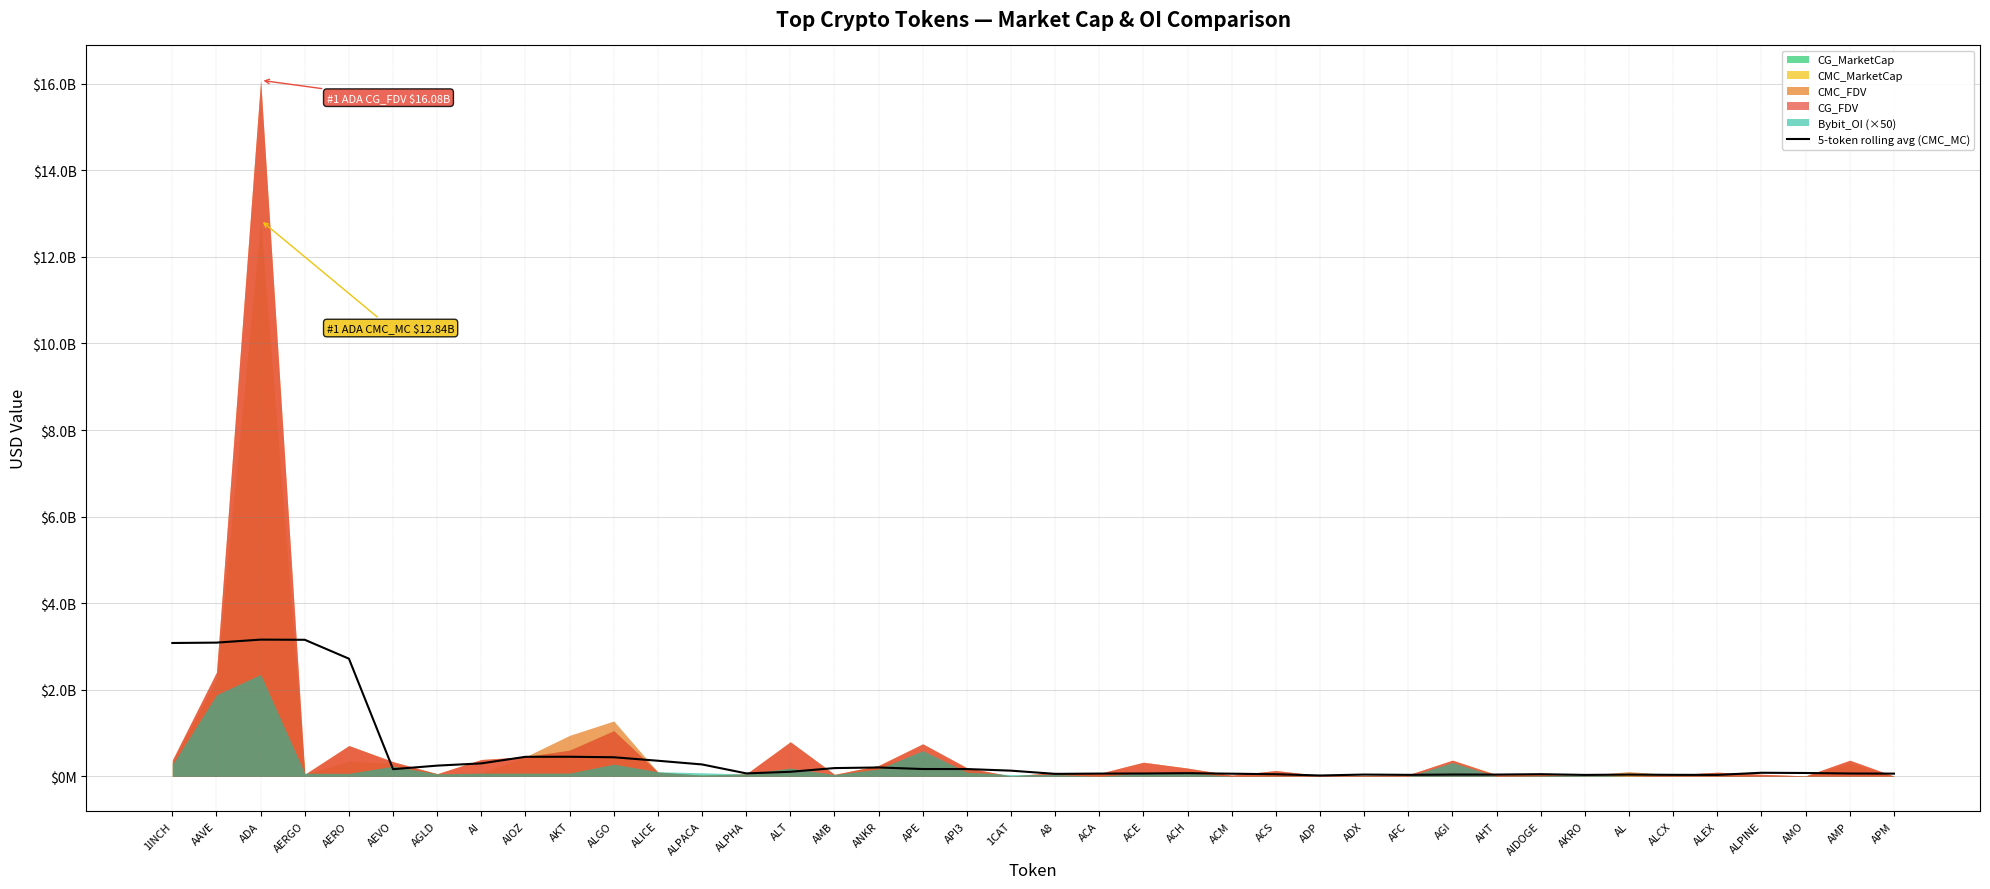

Reading right to left, transcribe all the data shown in this chart.

APM=63770770.3	AMP=66541964.6	AMO=78347981.0	ALPINE=83614378.3	ALEX=34082391.0	ALCX=35778690.6	AL=41279491.6	AKRO=33994931.4	AIDOGE=50810618.2	AHT=41765467.5	AGI=42253552.0	AFC=35522833.7	ADX=41939943.5	ADP=20711915.7	ACS=49749079.7	ACM=62103097.7	ACH=73840317.5	ACE=66622241.9	ACA=64649763.0	A8=58008068.7	1CAT=132198572.6	API3=169322338.9	APE=170172837.2	ANKR=205864382.4	AMB=191708654.3	ALT=106124320.7	ALPHA=69363454.0	ALPACA=275659732.1	ALICE=361147282.8	ALGO=441695072.3	AKT=453411197.1	AIOZ=452037283.7	AI=300282636.1	AGLD=248467700.3	AEVO=166441103.7	AERO=2718334285.8	AERGO=3154793394.2	ADA=3158875146.2	AAVE=3089510986.2	1INCH=3080787792.9